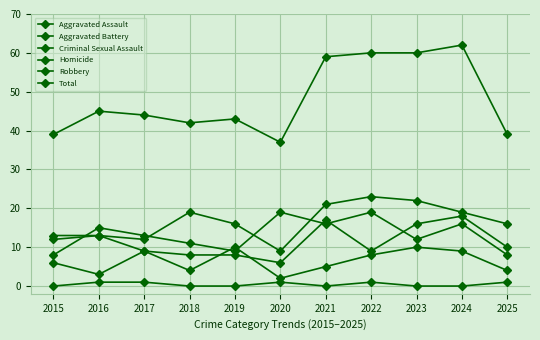

Count the number of data series in this chart.

6